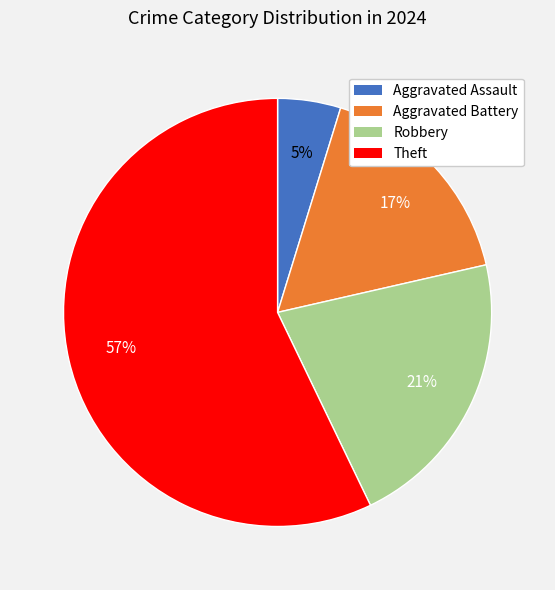

To the nearest percent, what portion does Theft represent?

57%